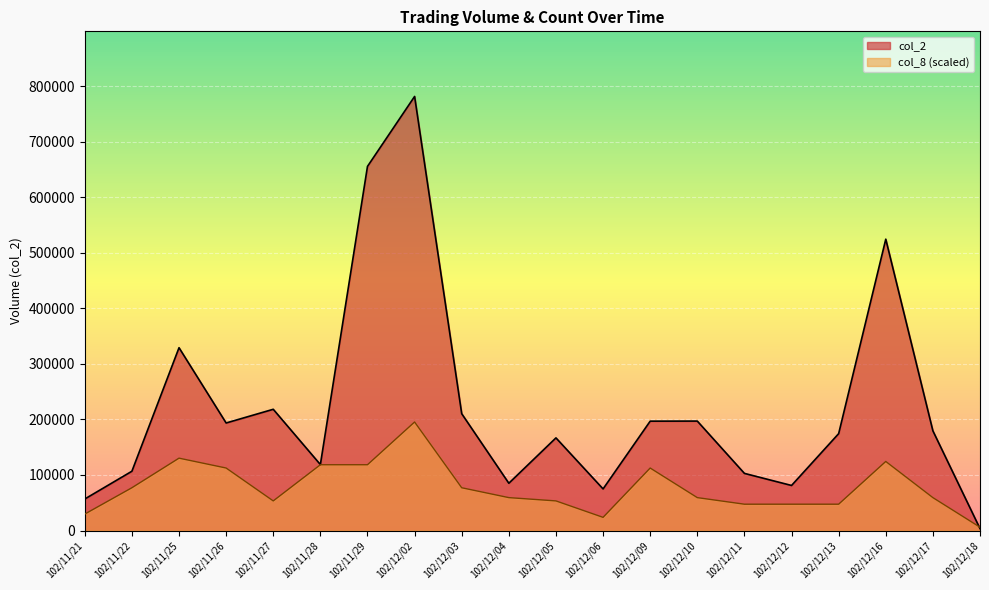

What is the highest value of the col_8 series?

195365.0